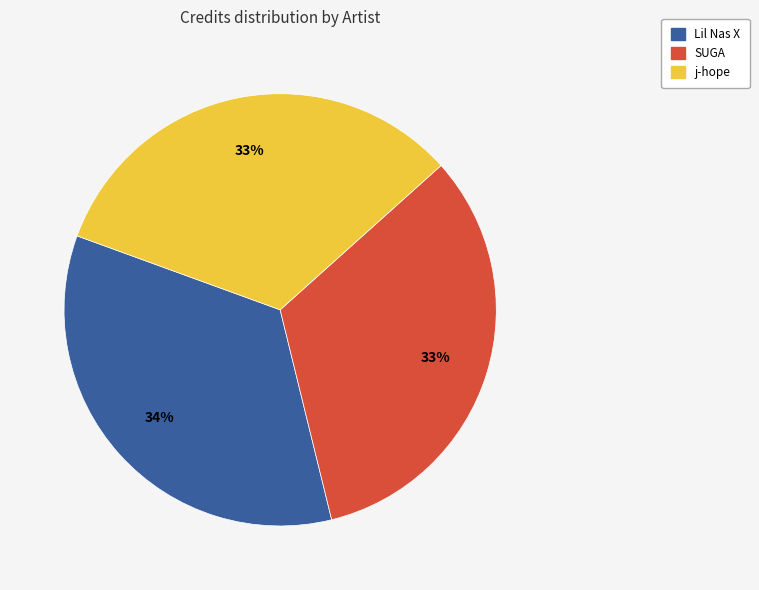

Count the number of slices in the pie.

3